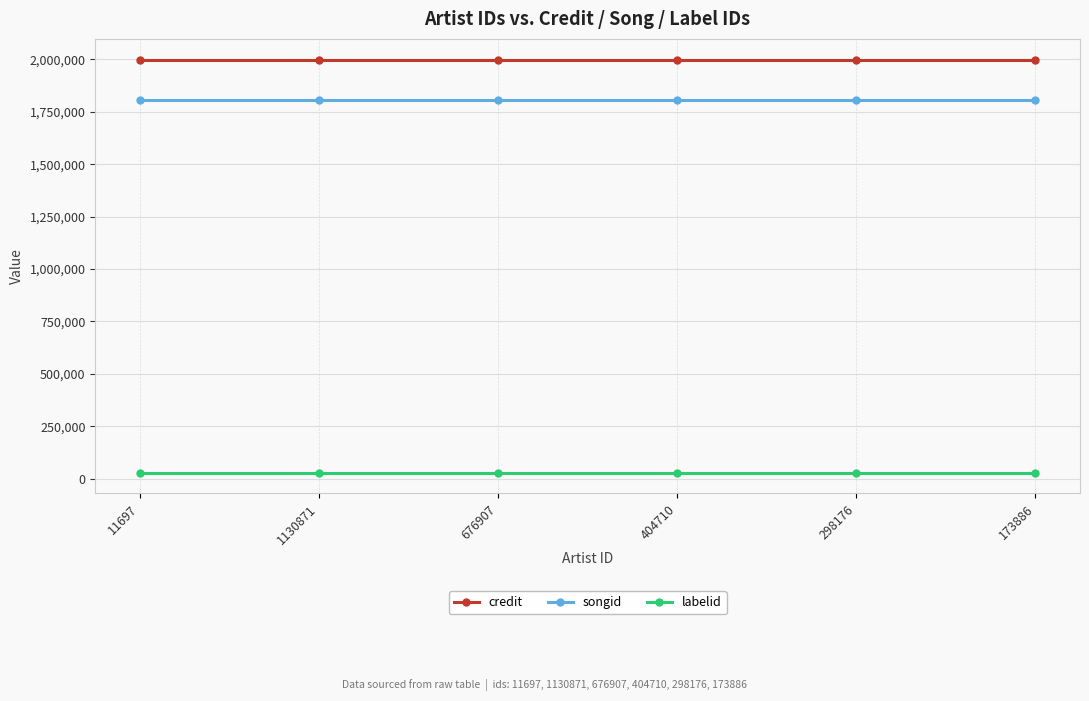

What is the difference between the highest and lowest values at 11697?

1969844